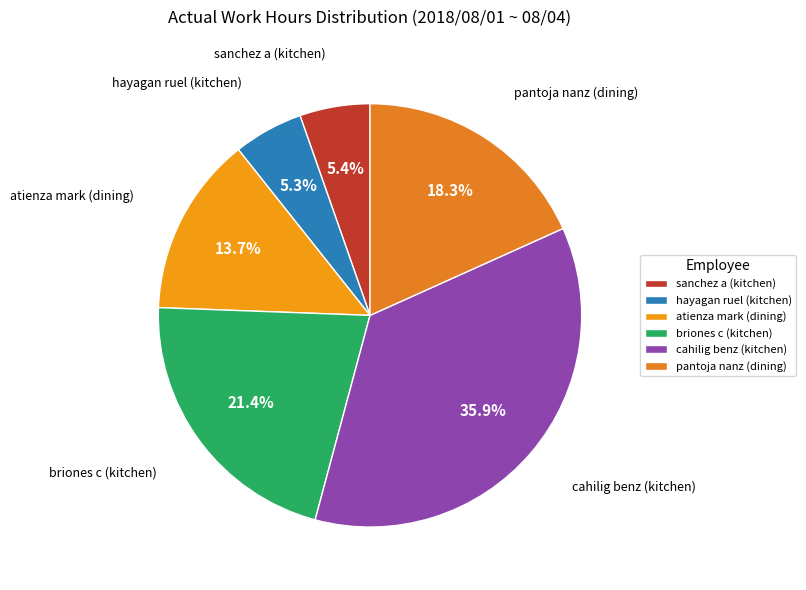

Between briones c (kitchen) and pantoja nanz (dining), which is larger?

briones c (kitchen)